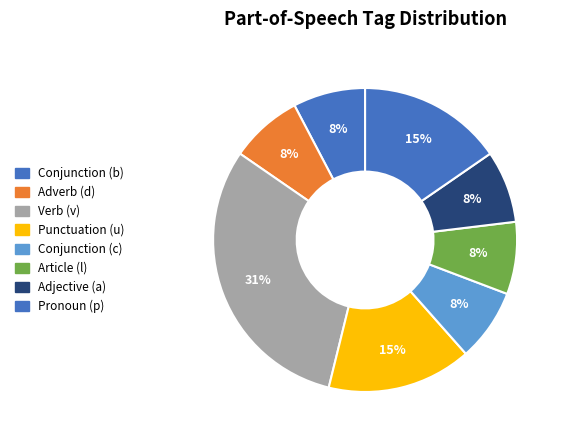

How many slices are in this pie chart?

8